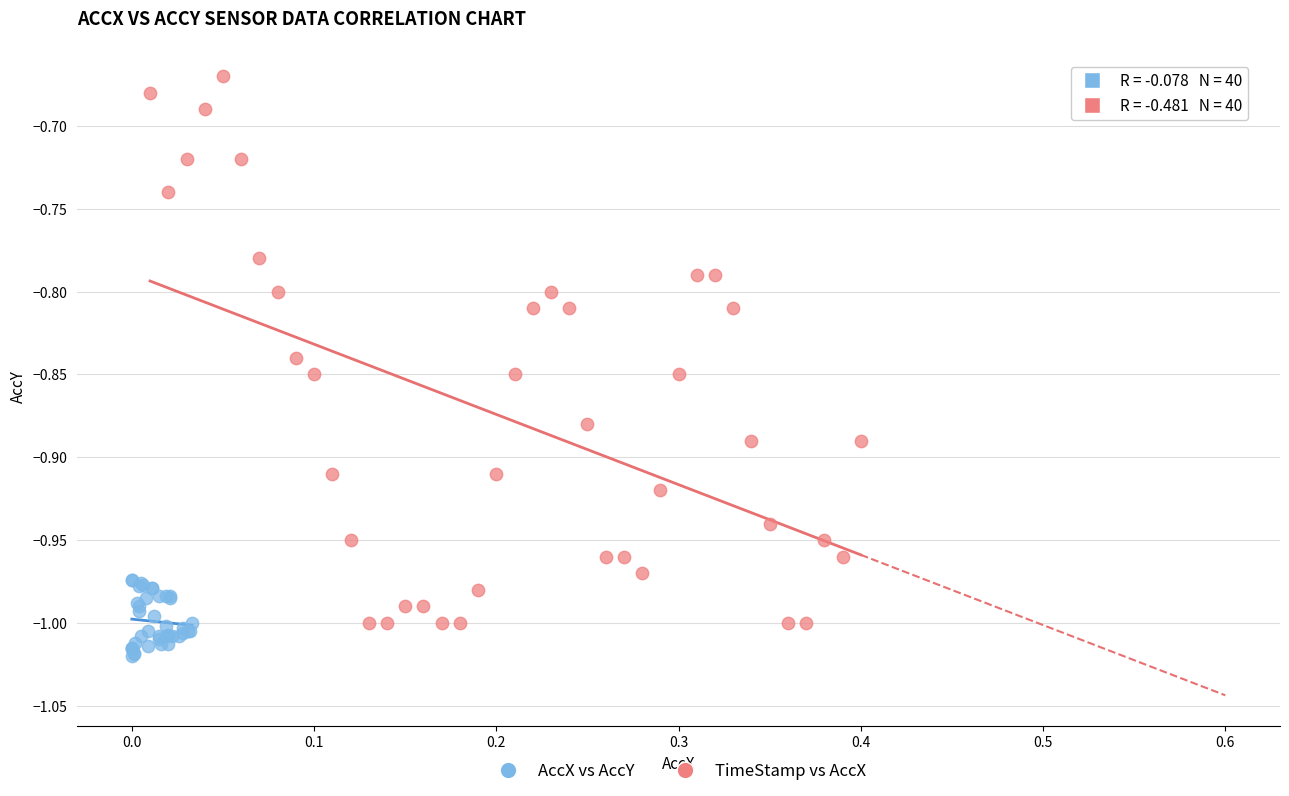

Which series reaches the minimum Y coordinate?

AccX vs AccY